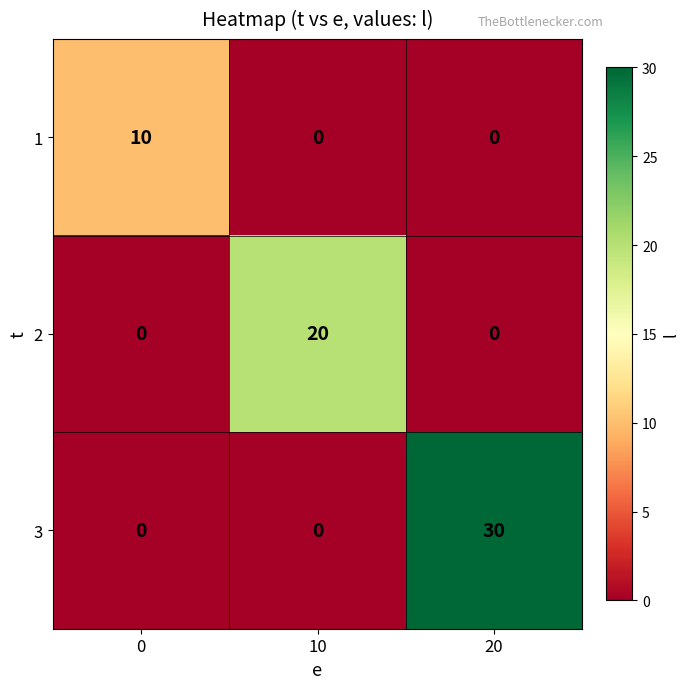

At which category is the sum across all series the highest?

20